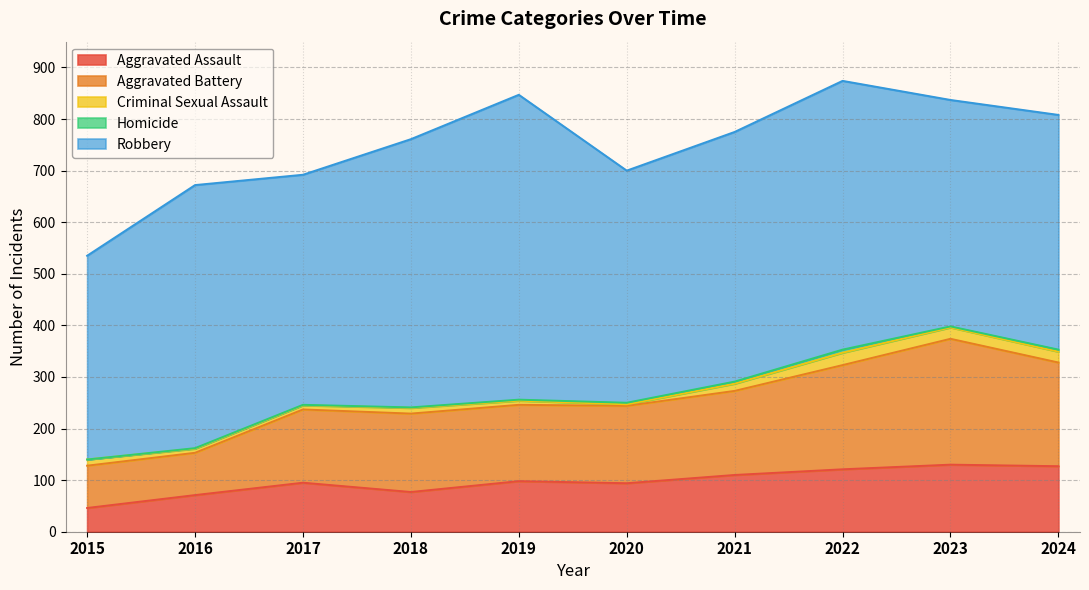

Which has a higher value, 2022 or 2021?

2022